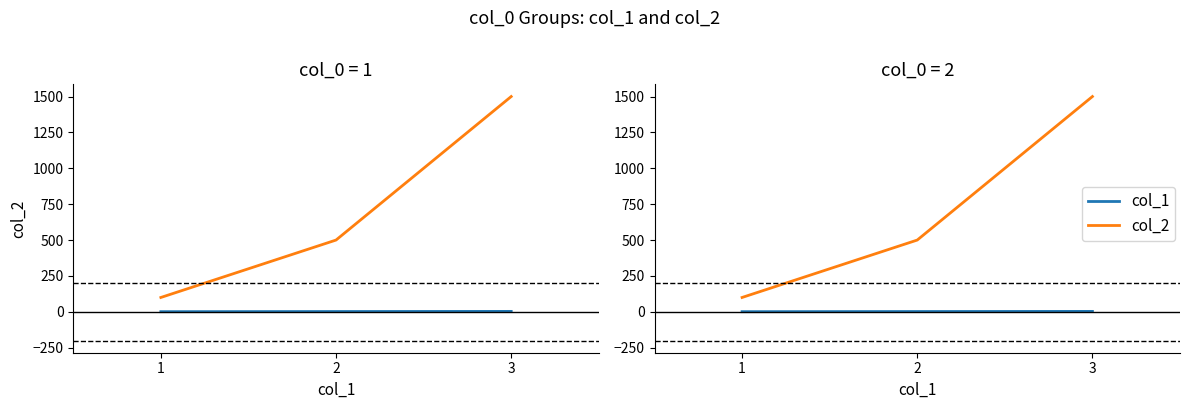

What is the maximum value for col_2?

1500